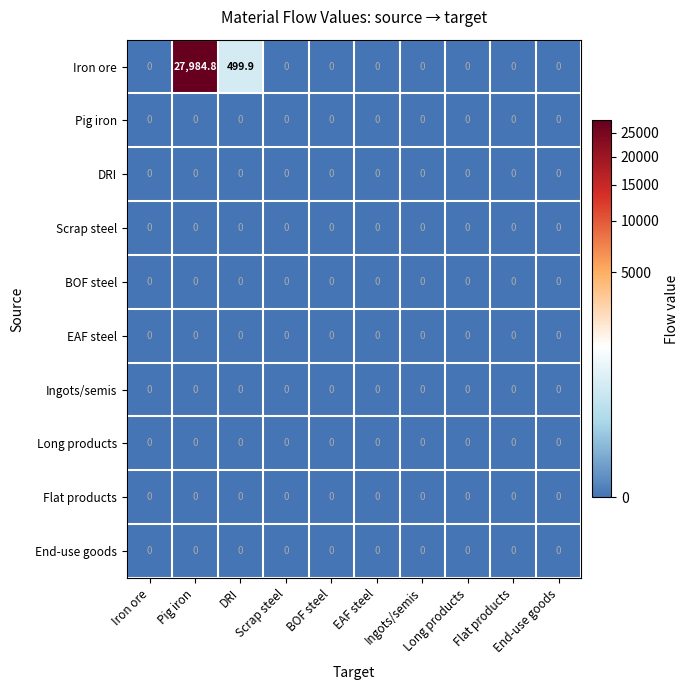

At which category is the sum across all series the highest?

Pig iron